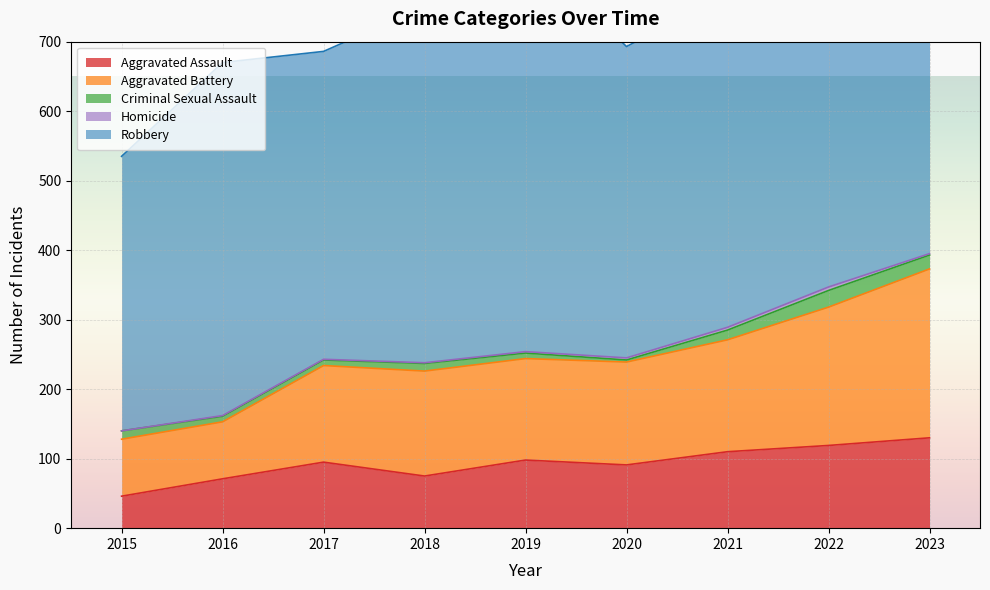

The Homicide series shows 2 at 2023. True or false?

True